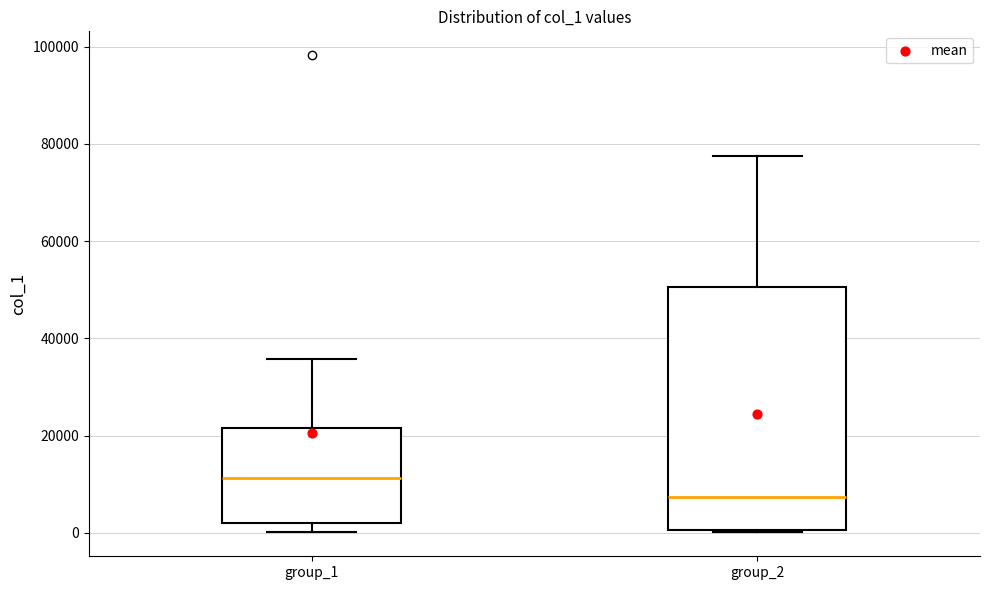

Which box's median line is the lowest?

group_2